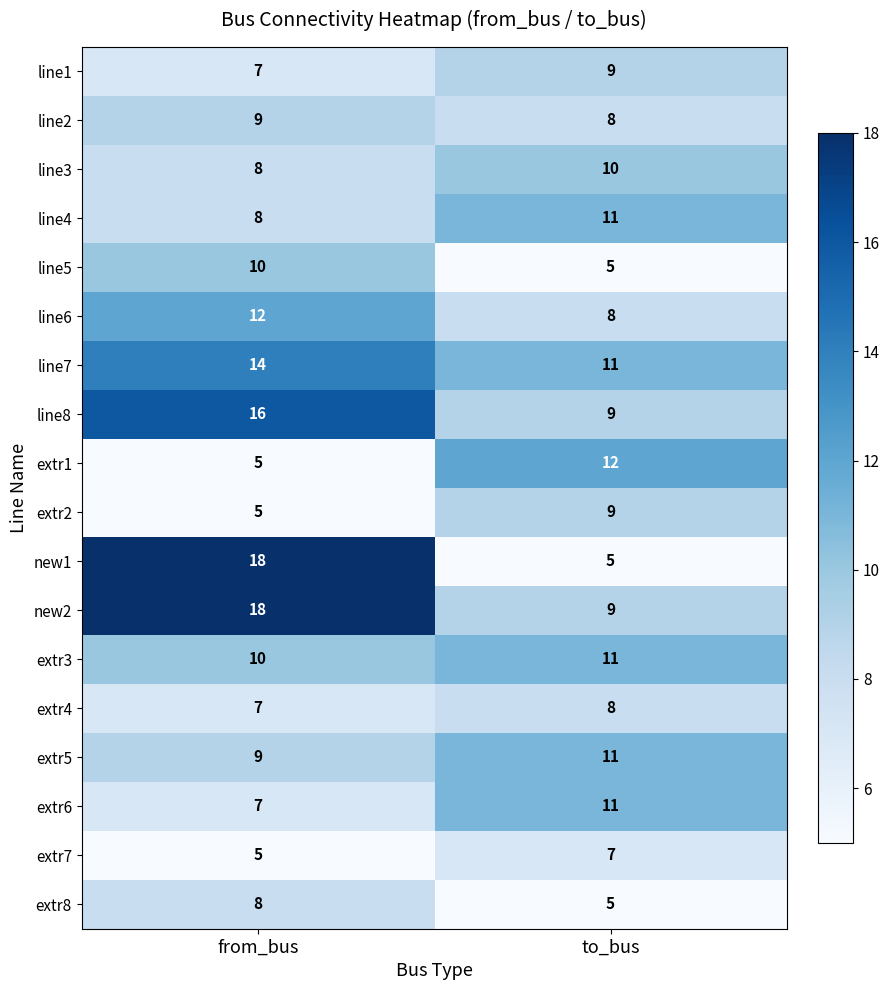

What is the total value across all series at from_bus?

176